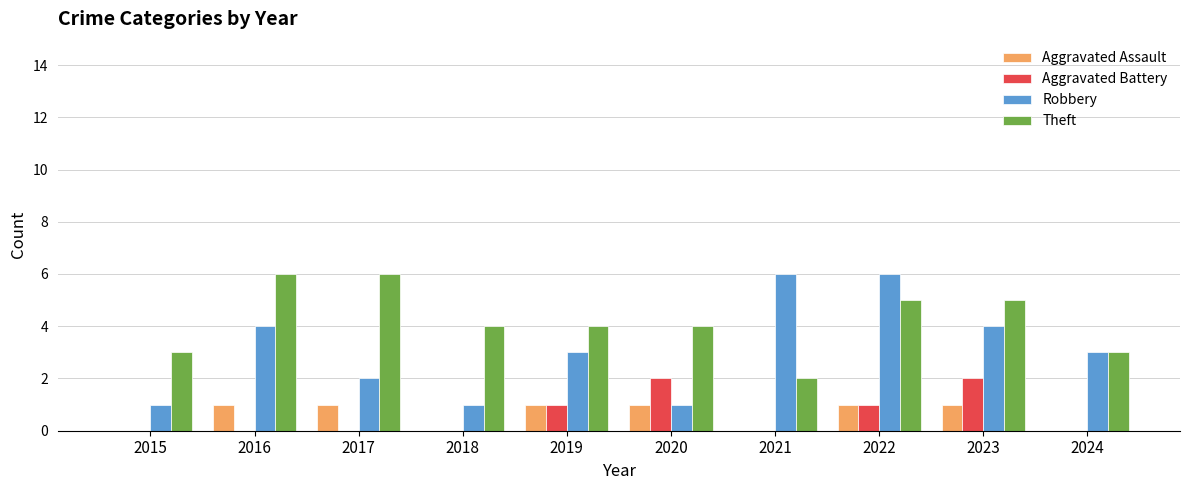

Does the chart contain stacked bars?

No